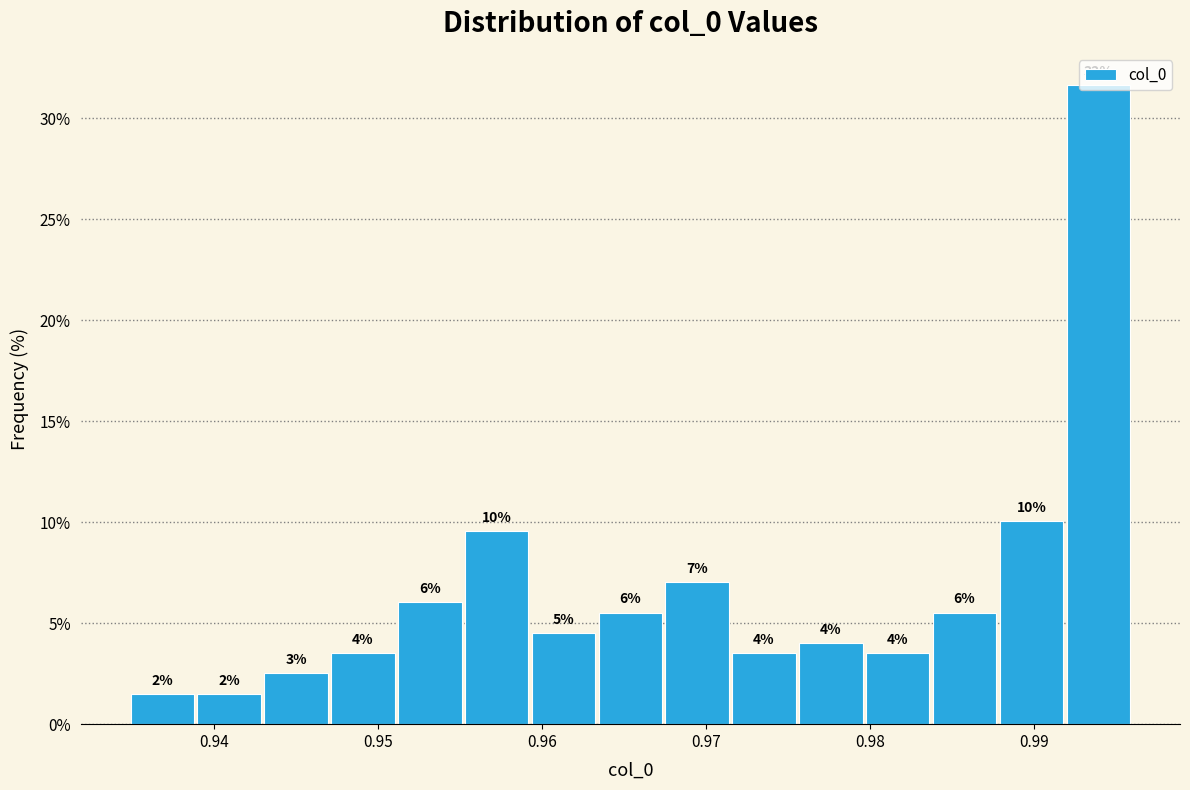

Which range on the x-axis has the tallest bar?

0.992 to 0.996